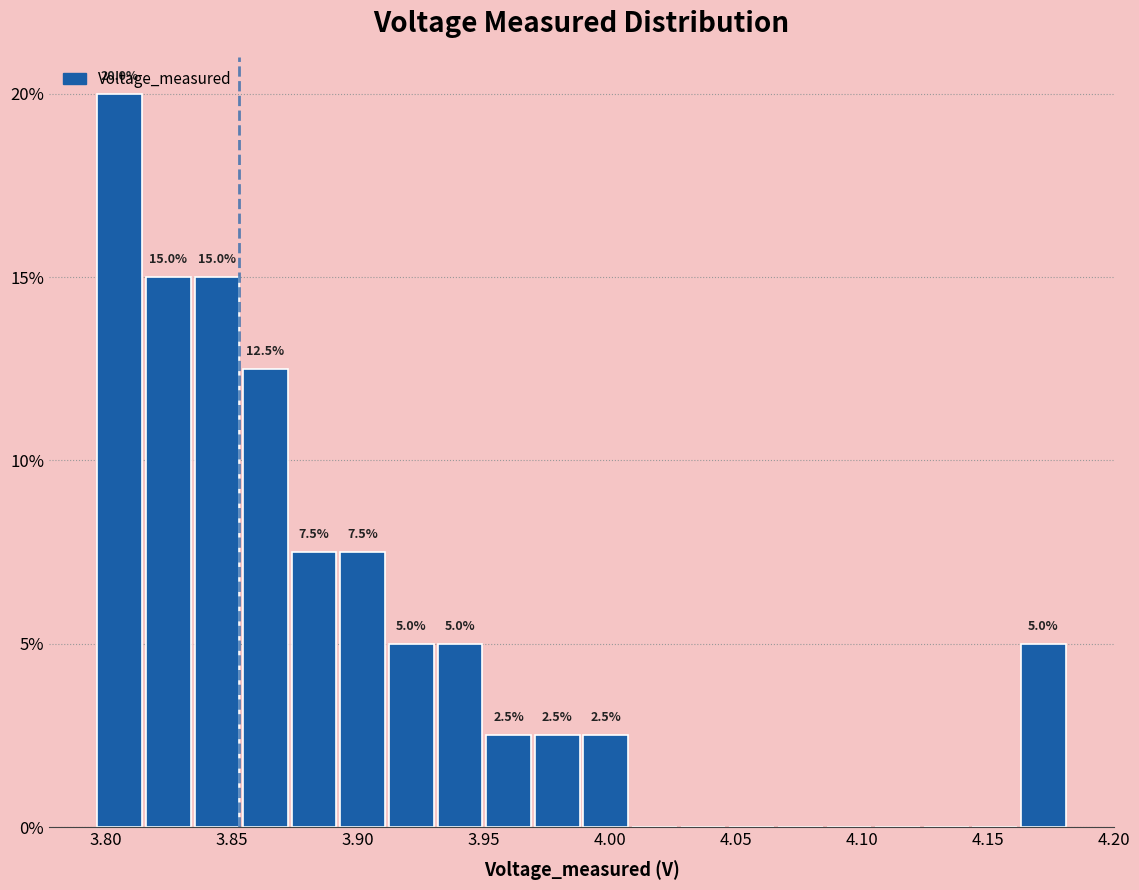

Around what value on the x-axis is the tallest bar? Give the approximate position of its centre, as read against the axis.

3.805